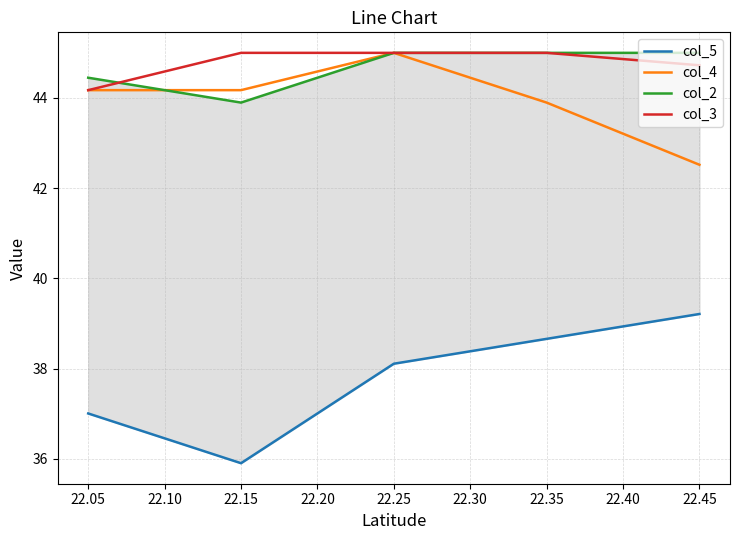

After their last crossing, which series has the higher values: col_4 or col_2?

col_2